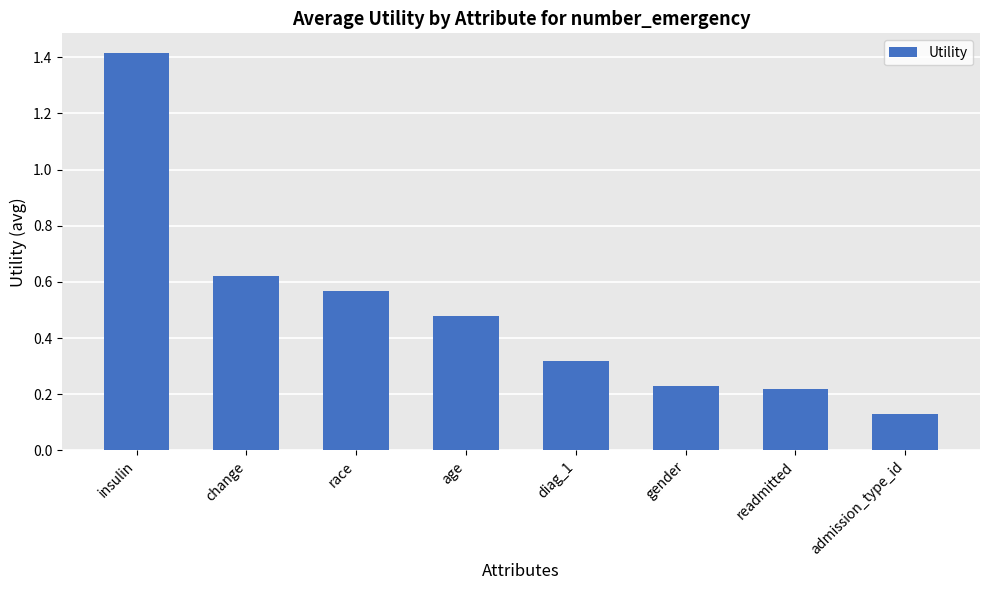

Which label corresponds to the smallest value in the chart?

admission_type_id